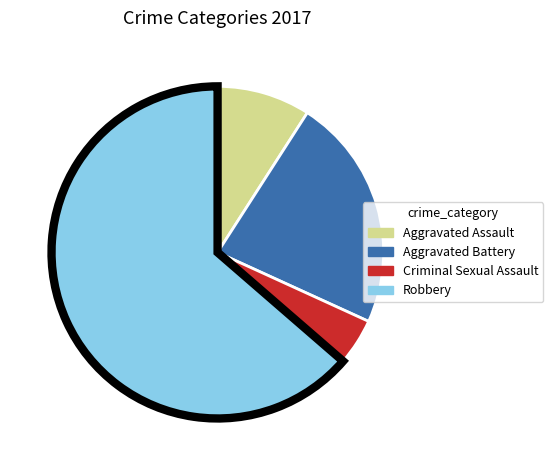

Combined, do Aggravated Battery and Robbery account for over 50%?

Yes